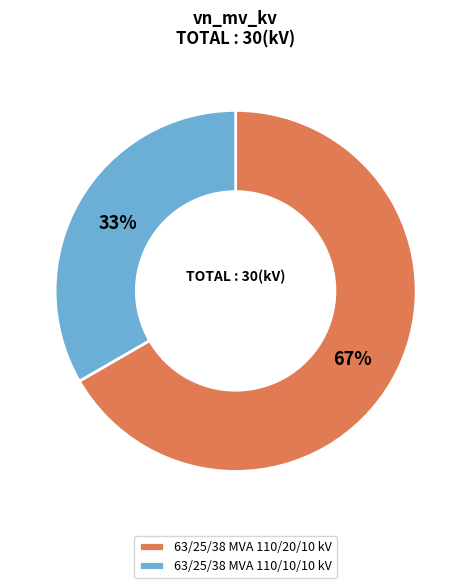

To the nearest percent, what is the average slice percentage?

50%